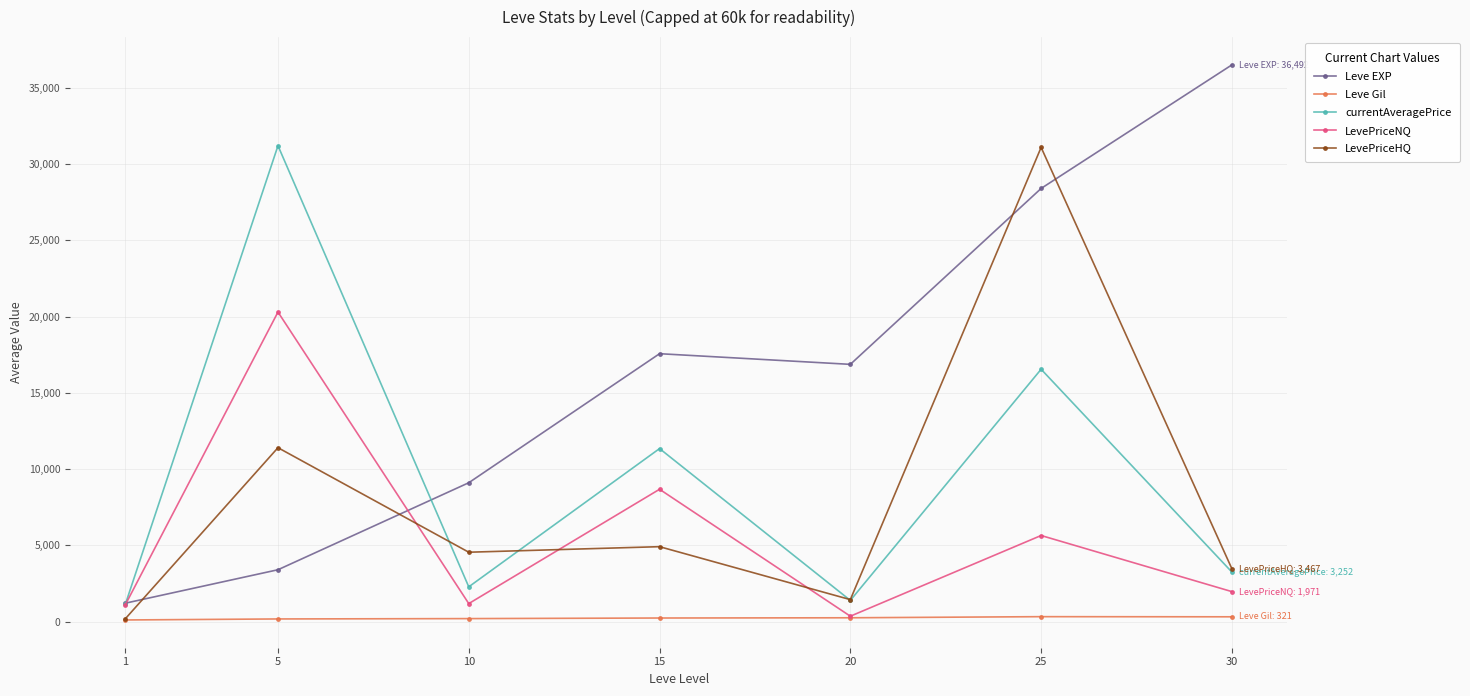

What are all the series names shown in the legend?

Leve EXP, Leve Gil, currentAveragePrice, LevePriceNQ, LevePriceHQ